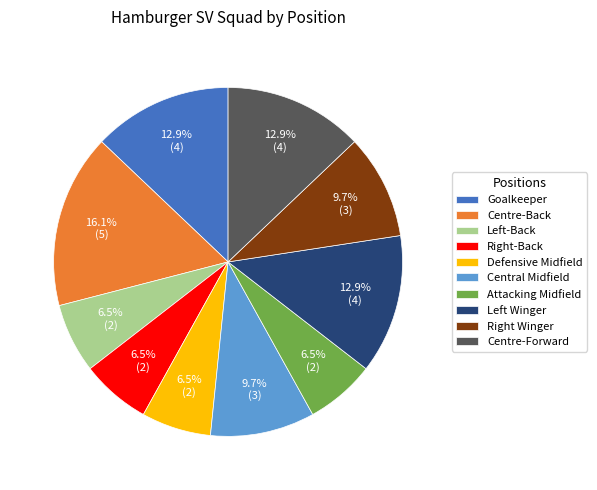

Does any single category account for the majority?

No